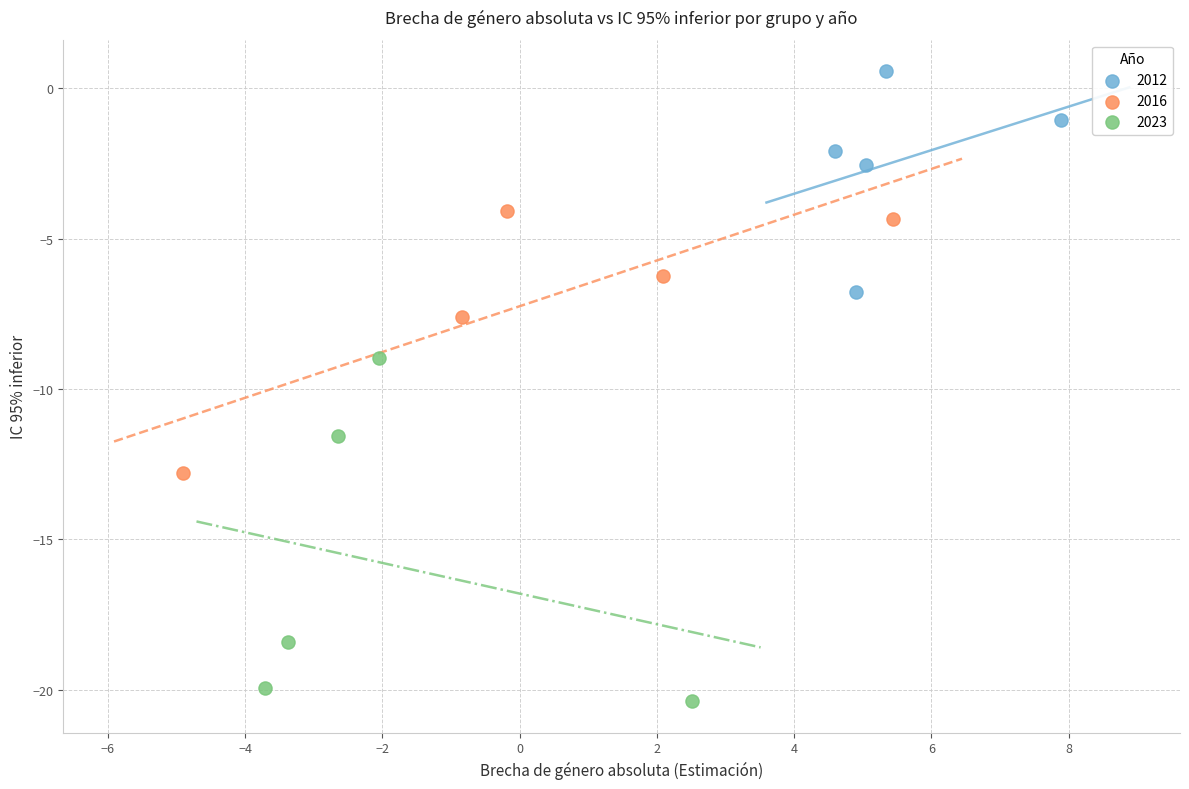

Which series contains the lowest Y value?

2023